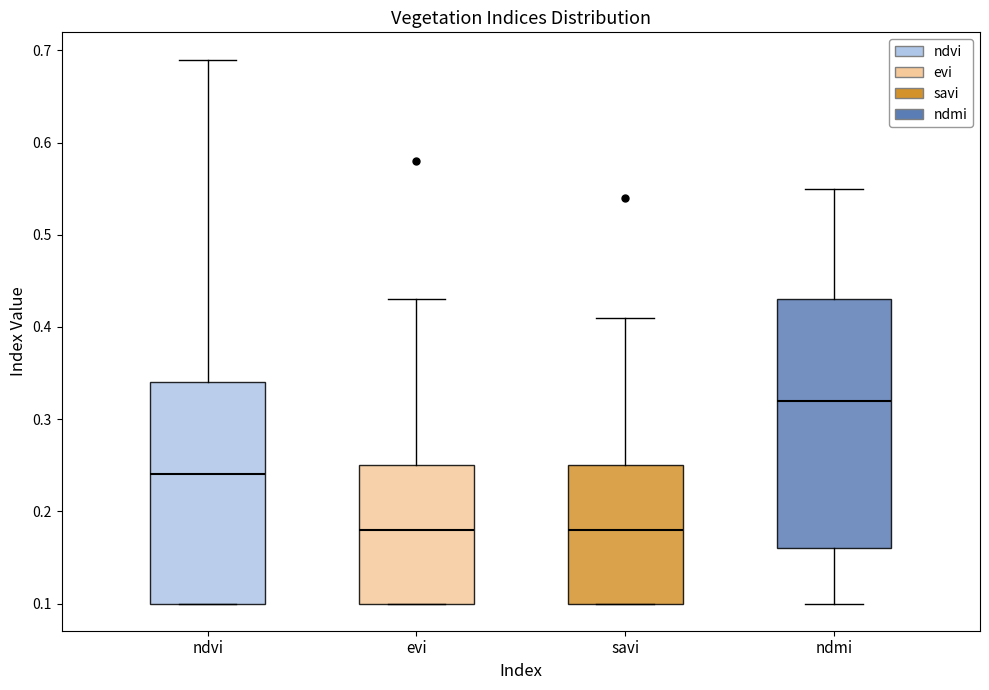

Reading left to right, transcribe this box plot: for each box, give where its median line is, the range the box spans, and where its two whiskers end, as read against the y-axis. The values are not printed on the chart, so give them approximately, as read against the axis.

ndvi: median 0.24, box 0.10 to 0.34, whiskers 0.10 to 0.69
evi: median 0.18, box 0.10 to 0.25, whiskers 0.10 to 0.43
savi: median 0.18, box 0.10 to 0.25, whiskers 0.10 to 0.41
ndmi: median 0.32, box 0.16 to 0.43, whiskers 0.10 to 0.55